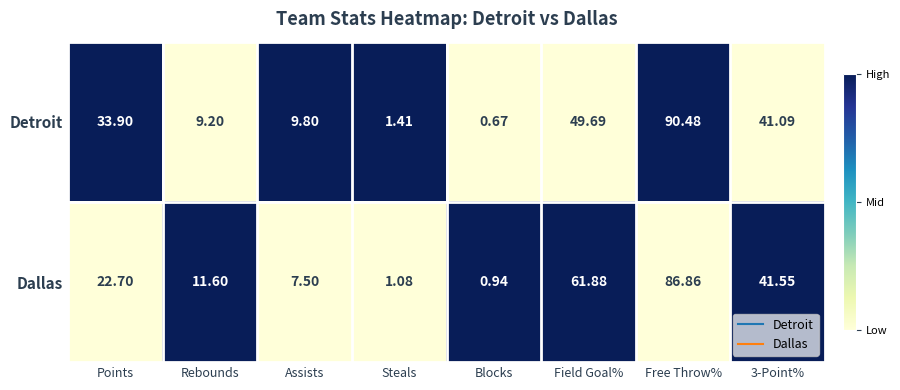

At Field Goal%, list the series in order from largest to smallest.

Dallas, Detroit